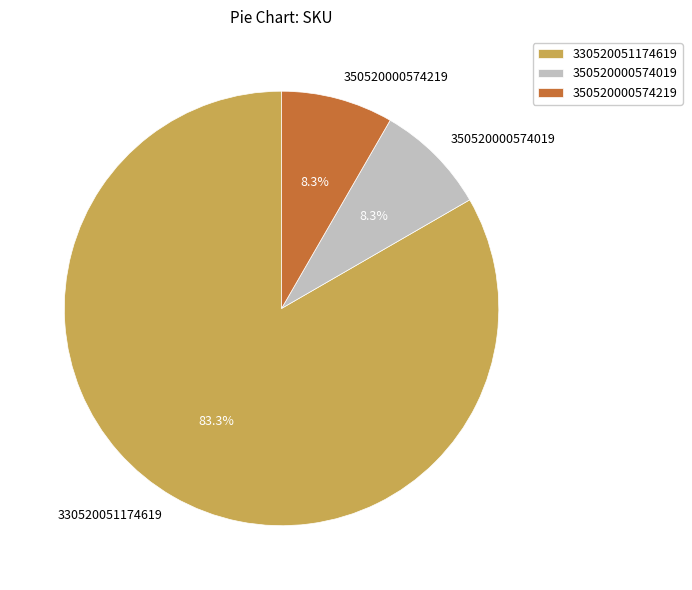

What is the largest slice in the pie chart?

330520051174619